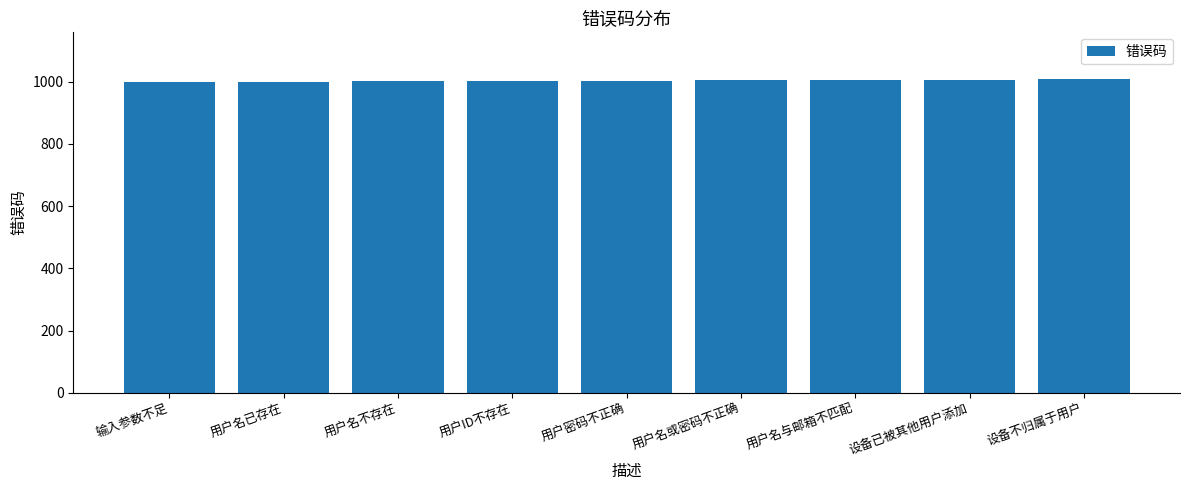

How many values are between 1001 and 1005?

5